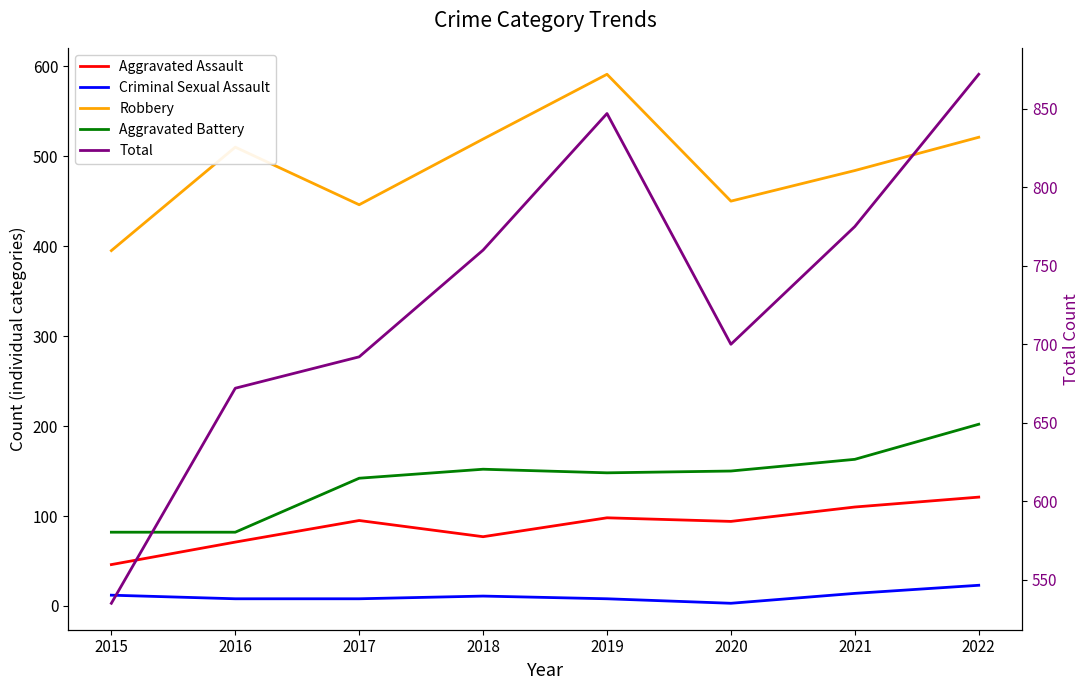

What is the value of the Aggravated Assault point at the 5th from the left?

98